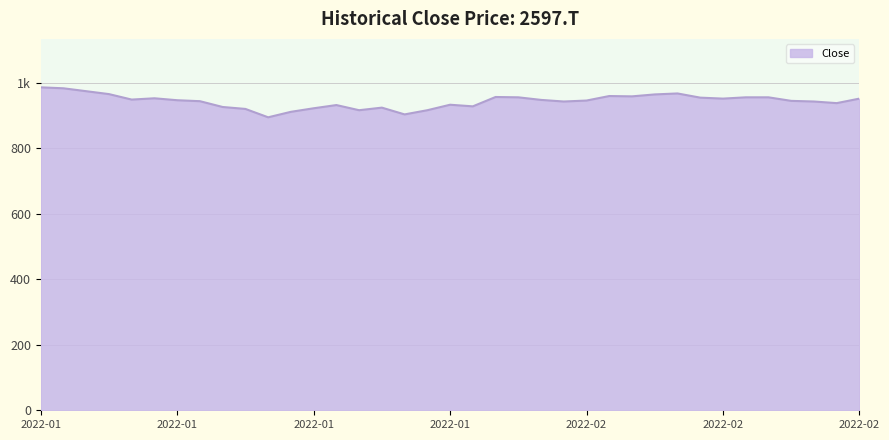

Does the chart display data point markers on the line(s)?

No